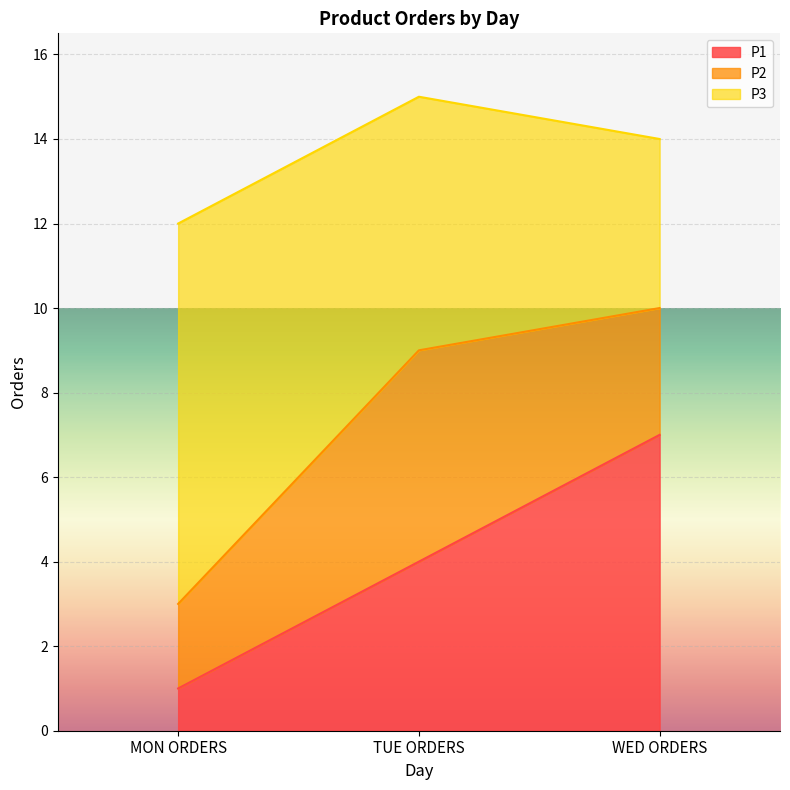

What is the approximate value of P2 at WED ORDERS?

3